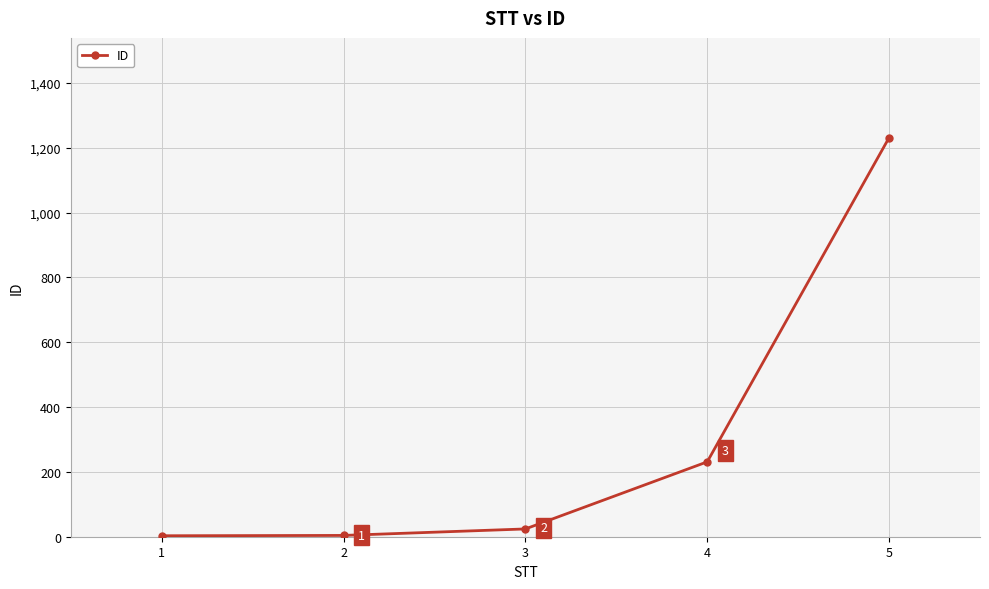

What is the change in value from 3 to 5?

+1207